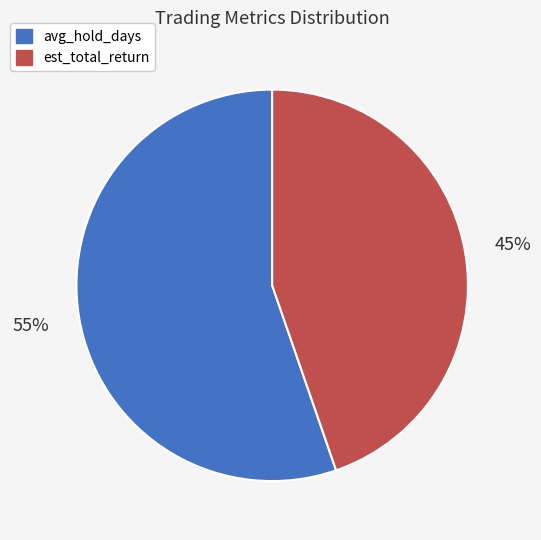

Rank the categories by value from highest to lowest.

avg_hold_days, est_total_return